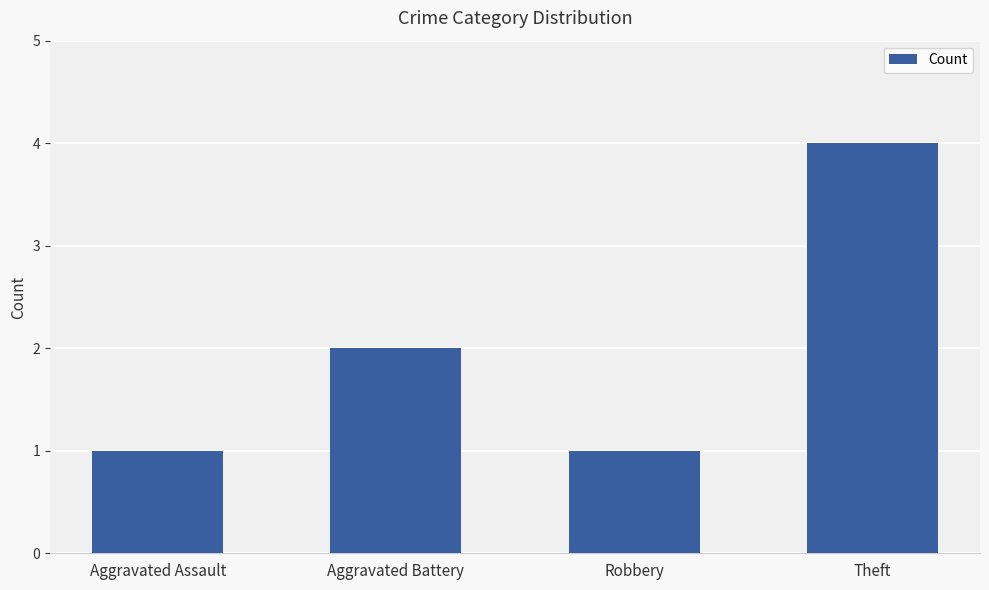

What is the label of the 4th bar from the left?

Theft